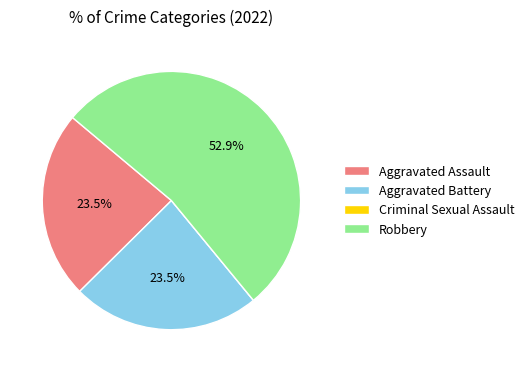

What is the largest slice in the pie chart?

Robbery